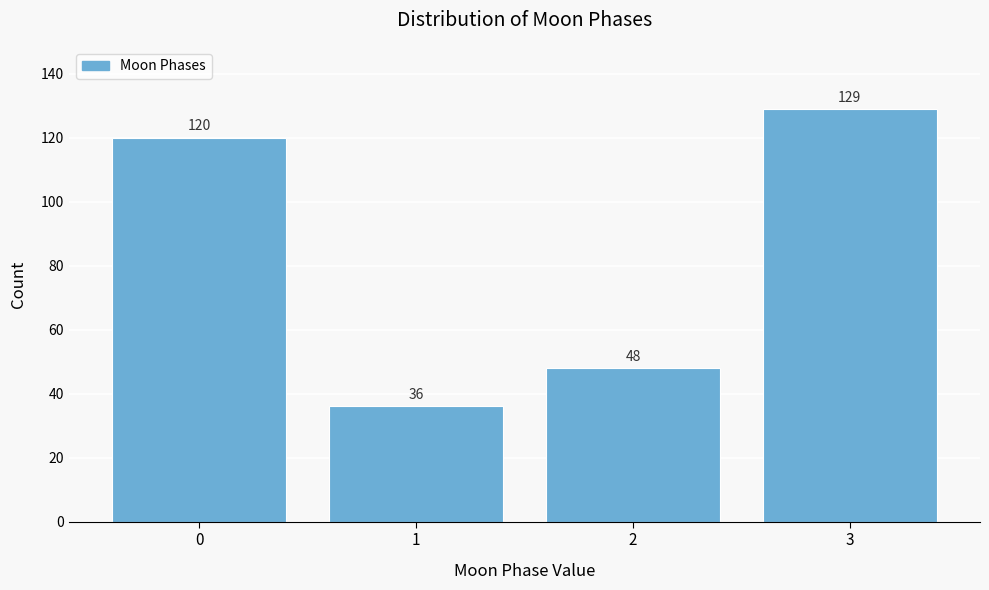

Reading right to left, what are all the values shown in this chart?

129	48	36	120